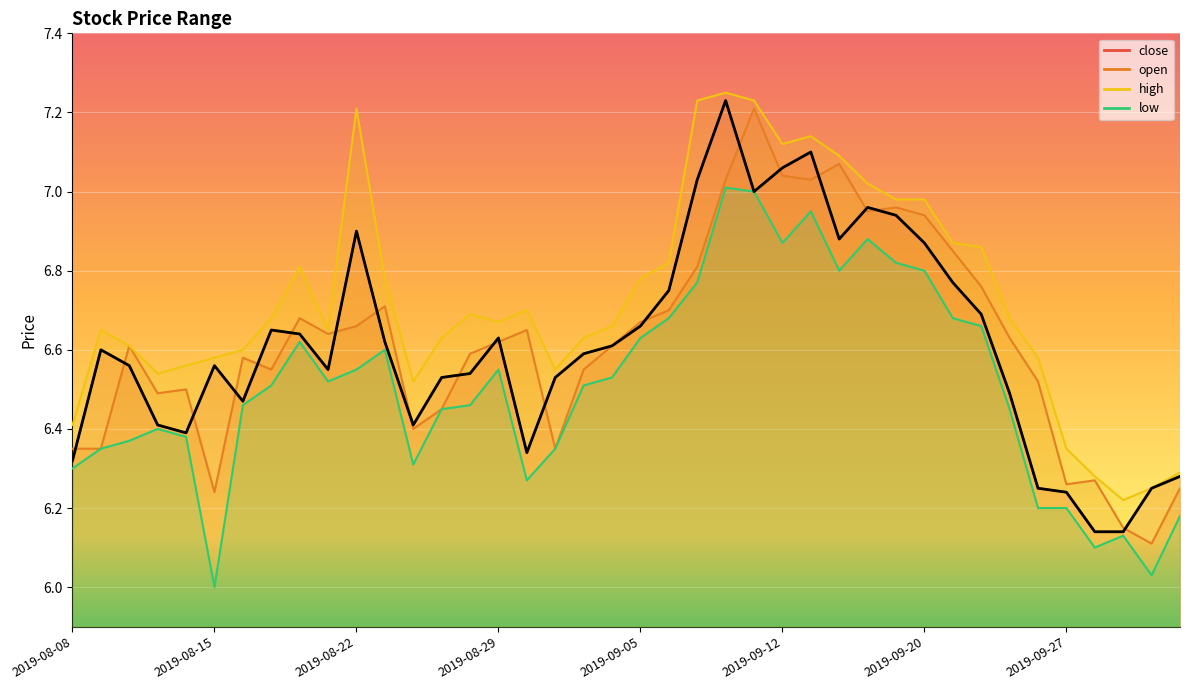

What is the sum of all high values?

269.1